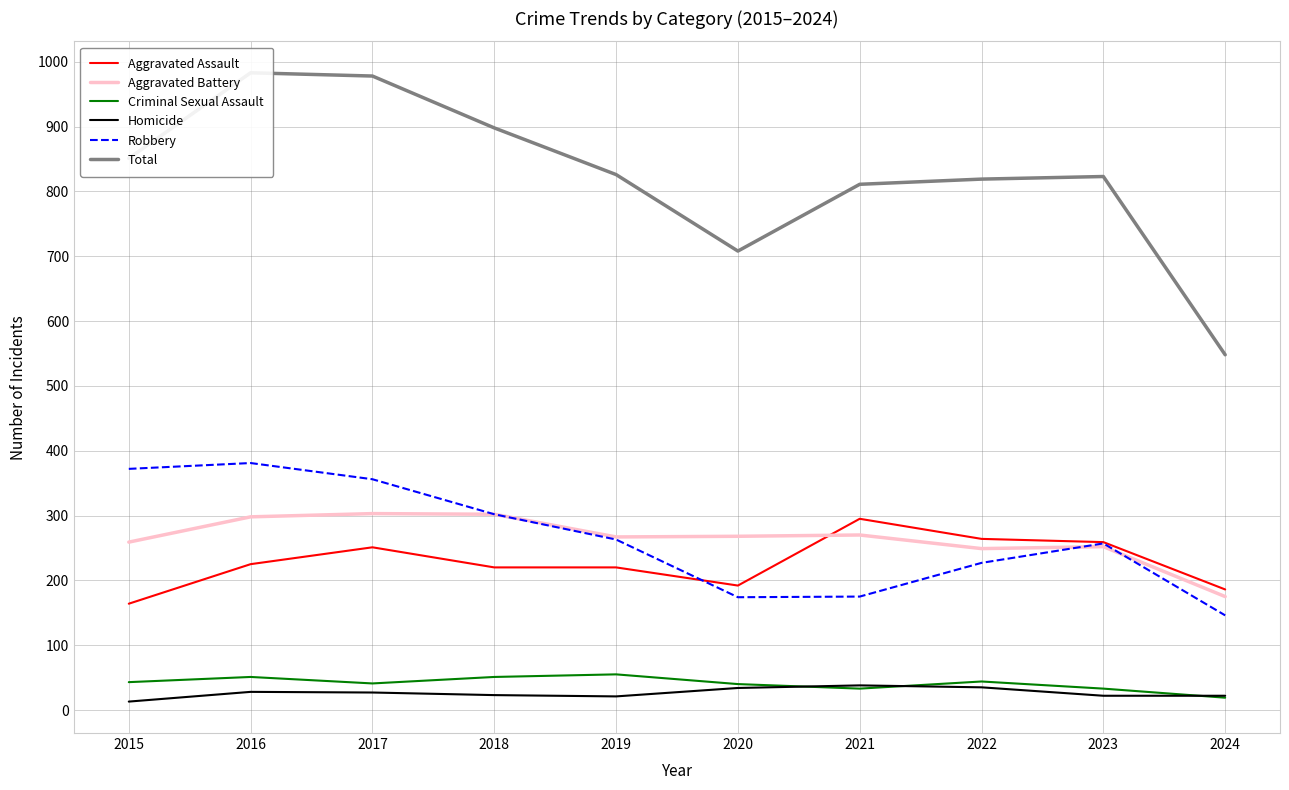

The value of Aggravated Assault at 2019 is 220. True or false?

True